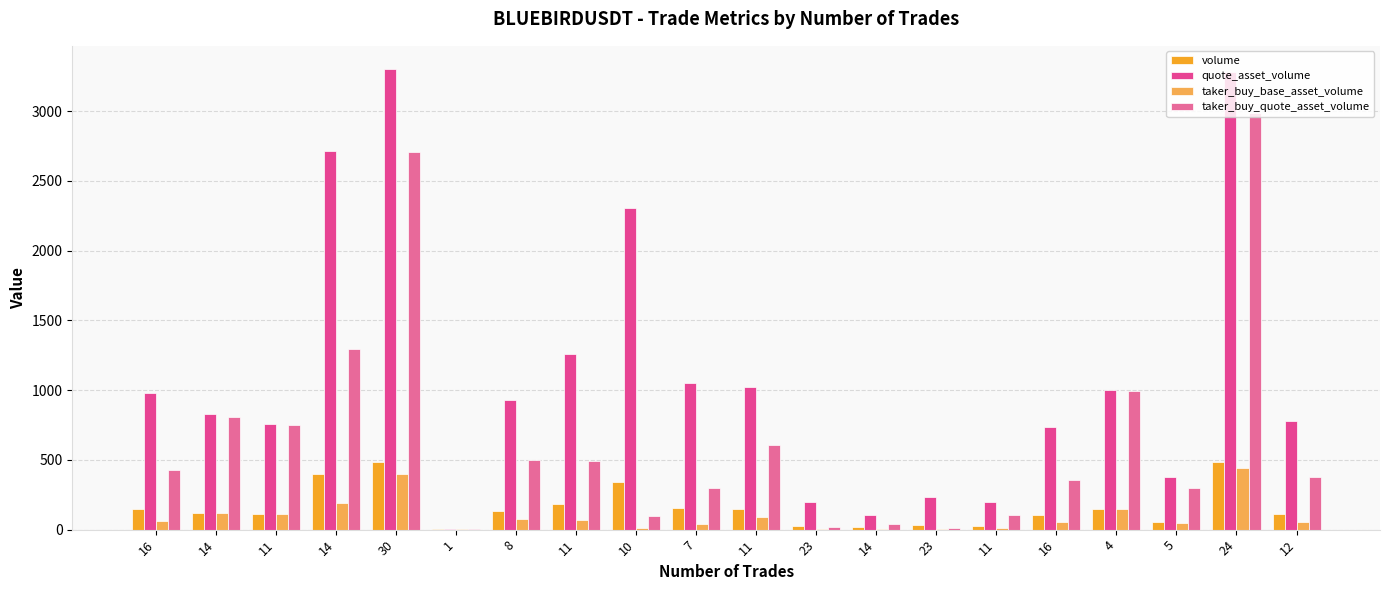

How many groups of bars are there?

20